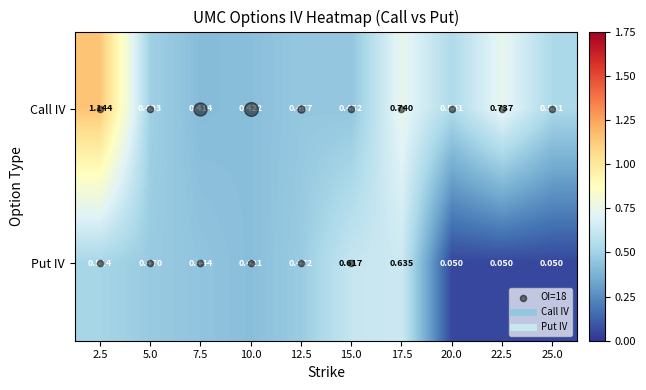

Which series has the largest total across all categories?

Call IV